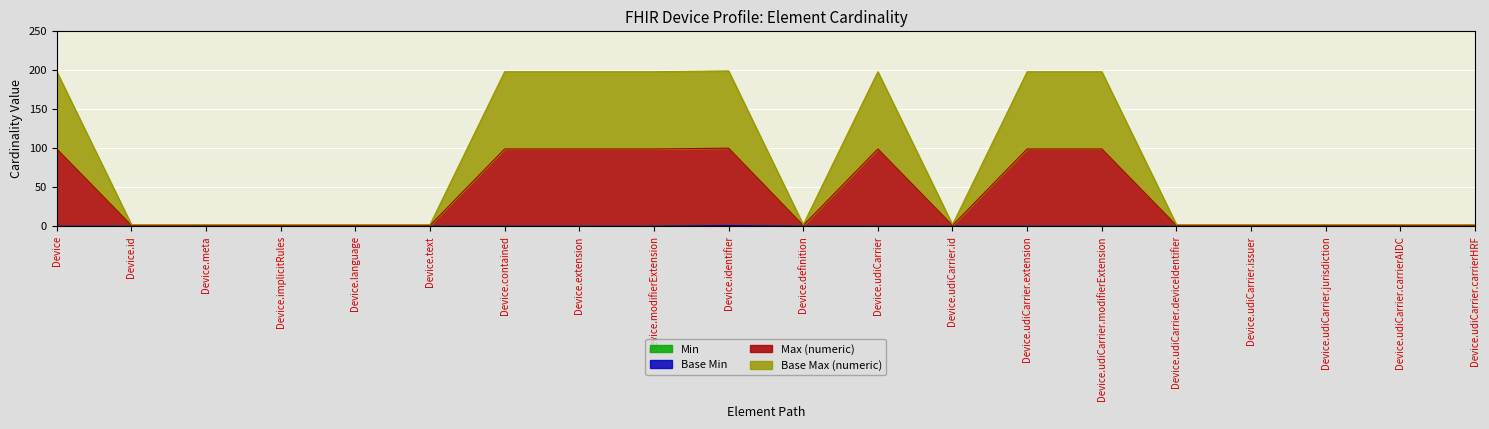

True or false: Base Max (numeric) and Min intersect in this chart.

False